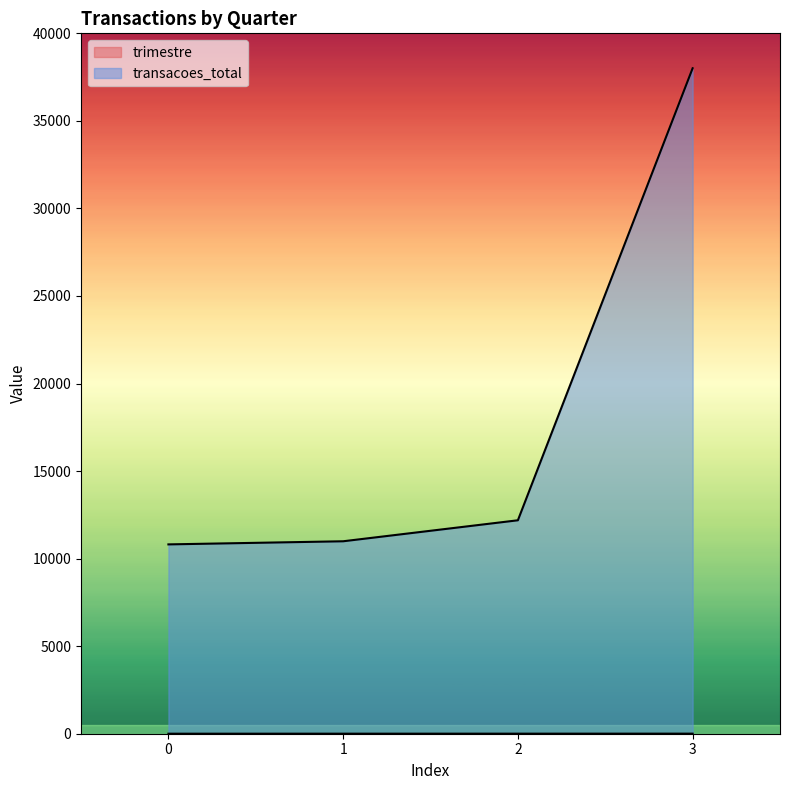

True or false: transacoes_total has more than 0 interior local peaks.

False